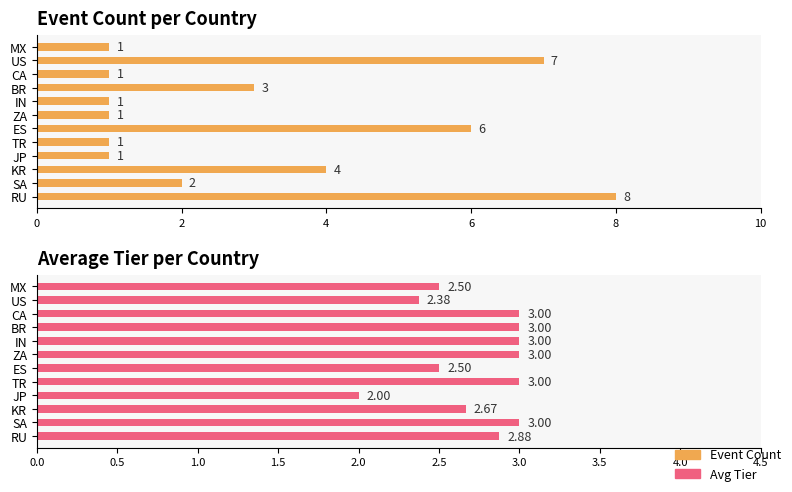

Is the value of Avg Tier at TR greater than the value of Event Count at RU?

No